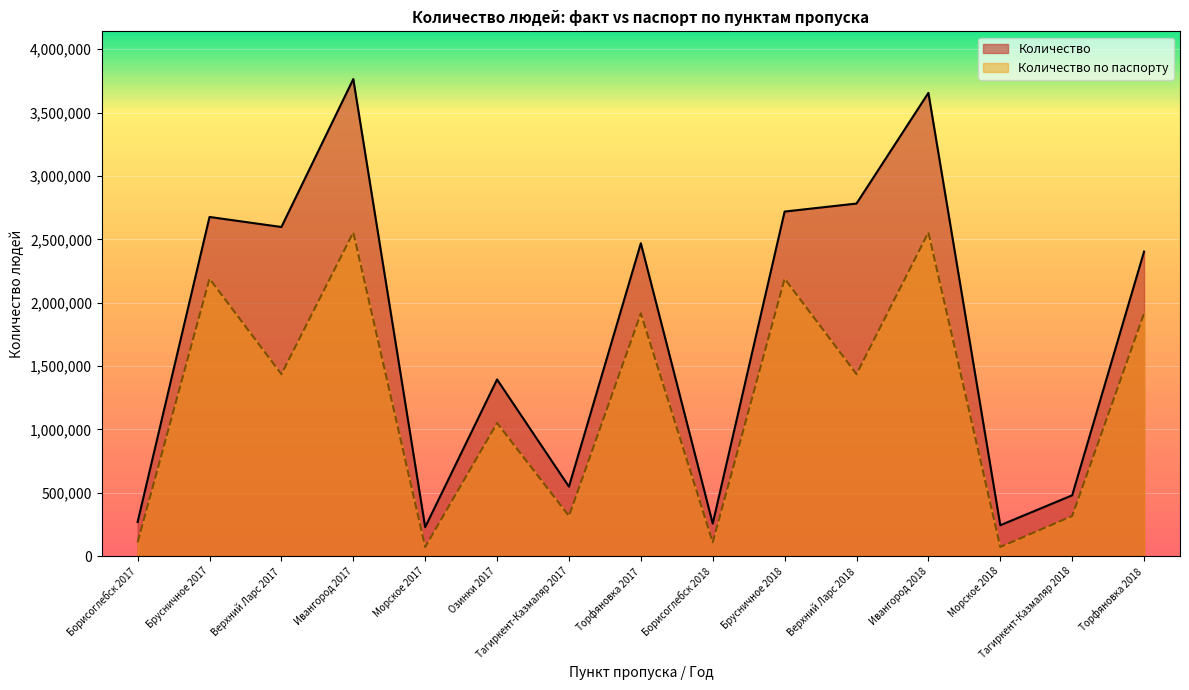

Between Ивангород 2018 and Борисоглебск 2017, which is larger?

Ивангород 2018